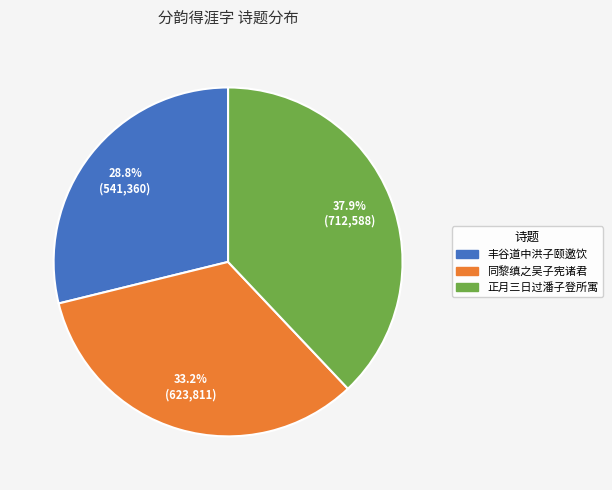

Does any single category account for the majority?

No